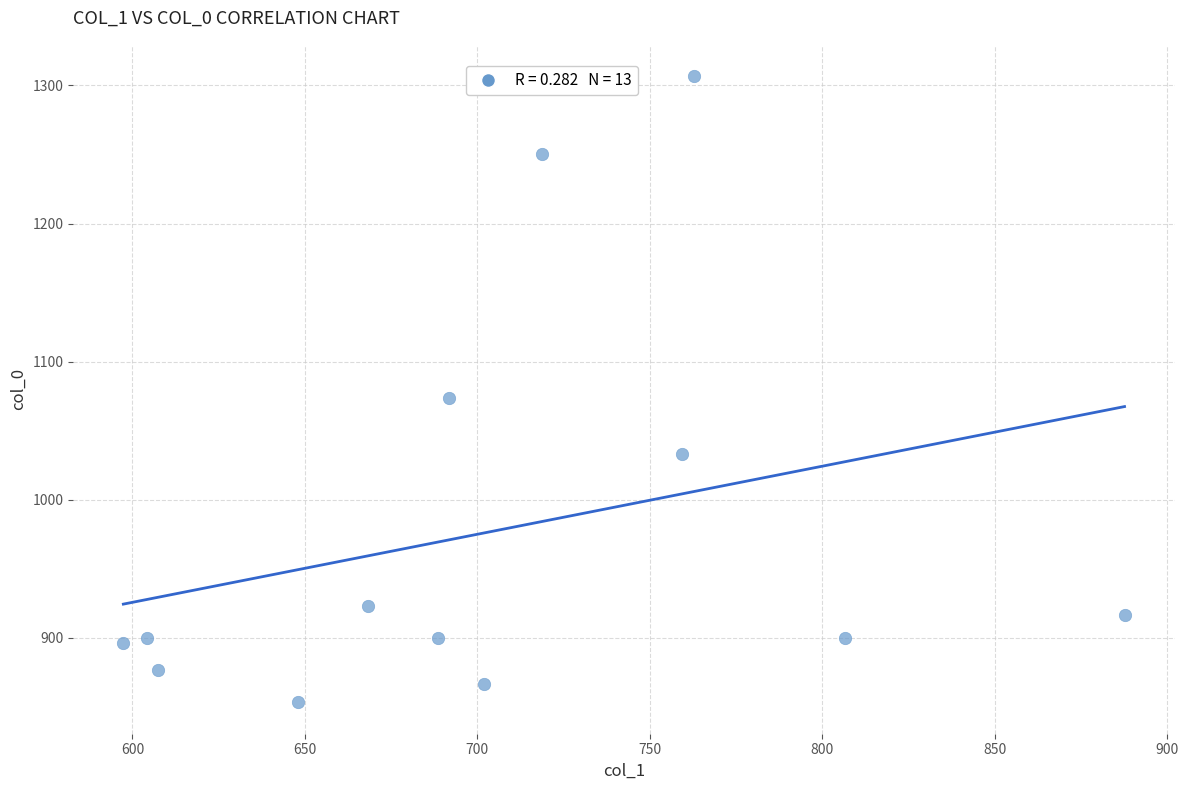

What is the range of X values (max minus min)?

290.2